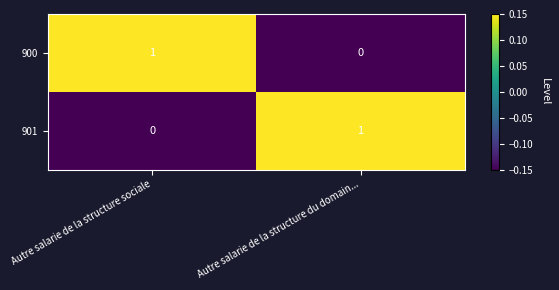

What is the spread (max minus min) of values at Autre salarie de la structure sociale?

1